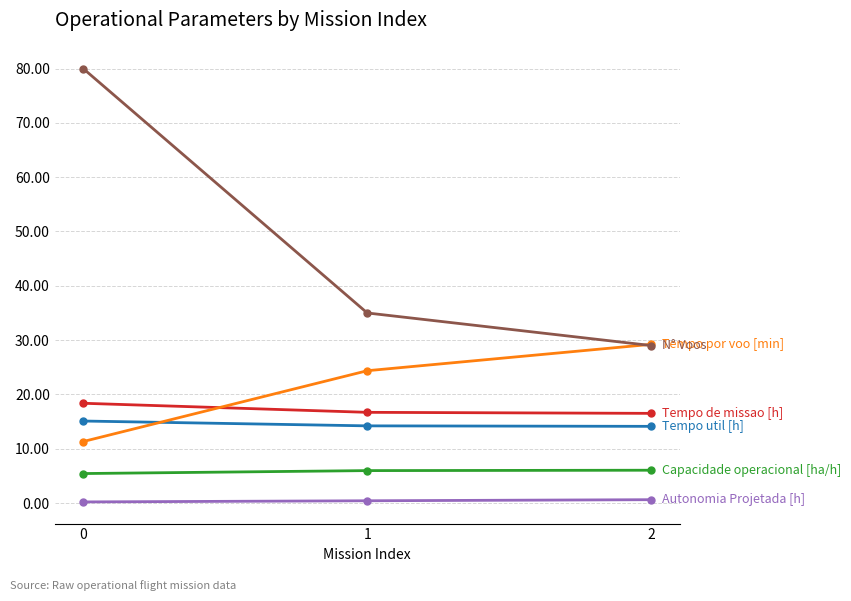

What is the total value across all series at 2?

95.6